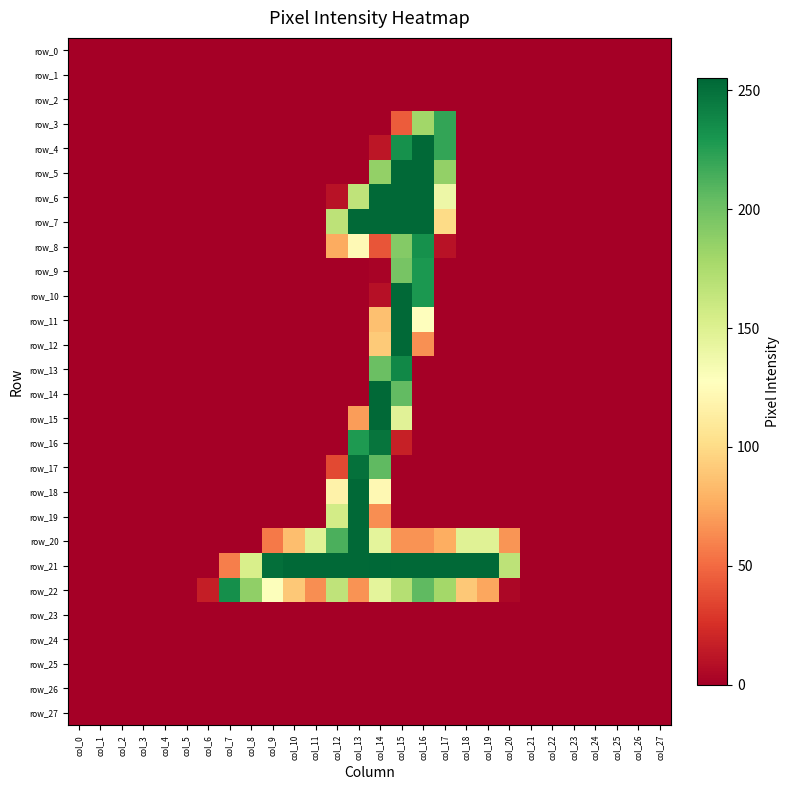

Reading right to left, transcribe all the data shown in this chart.

row_0: col_27=0	col_26=0	col_25=0	col_24=0	col_23=0	col_22=0	col_21=0	col_20=0	col_19=0	col_18=0	col_17=0	col_16=0	col_15=0	col_14=0	col_13=0	col_12=0	col_11=0	col_10=0	col_9=0	col_8=0	col_7=0	col_6=0	col_5=0	col_4=0	col_3=0	col_2=0	col_1=0	col_0=0
row_1: col_27=0	col_26=0	col_25=0	col_24=0	col_23=0	col_22=0	col_21=0	col_20=0	col_19=0	col_18=0	col_17=0	col_16=0	col_15=0	col_14=0	col_13=0	col_12=0	col_11=0	col_10=0	col_9=0	col_8=0	col_7=0	col_6=0	col_5=0	col_4=0	col_3=0	col_2=0	col_1=0	col_0=0
row_2: col_27=0	col_26=0	col_25=0	col_24=0	col_23=0	col_22=0	col_21=0	col_20=0	col_19=0	col_18=0	col_17=0	col_16=0	col_15=0	col_14=0	col_13=0	col_12=0	col_11=0	col_10=0	col_9=0	col_8=0	col_7=0	col_6=0	col_5=0	col_4=0	col_3=0	col_2=0	col_1=0	col_0=0
row_3: col_27=0	col_26=0	col_25=0	col_24=0	col_23=0	col_22=0	col_21=0	col_20=0	col_19=0	col_18=0	col_17=221	col_16=180	col_15=44	col_14=0	col_13=0	col_12=0	col_11=0	col_10=0	col_9=0	col_8=0	col_7=0	col_6=0	col_5=0	col_4=0	col_3=0	col_2=0	col_1=0	col_0=0
row_4: col_27=0	col_26=0	col_25=0	col_24=0	col_23=0	col_22=0	col_21=0	col_20=0	col_19=0	col_18=0	col_17=221	col_16=254	col_15=233	col_14=12	col_13=0	col_12=0	col_11=0	col_10=0	col_9=0	col_8=0	col_7=0	col_6=0	col_5=0	col_4=0	col_3=0	col_2=0	col_1=0	col_0=0
row_5: col_27=0	col_26=0	col_25=0	col_24=0	col_23=0	col_22=0	col_21=0	col_20=0	col_19=0	col_18=0	col_17=186	col_16=254	col_15=254	col_14=186	col_13=0	col_12=0	col_11=0	col_10=0	col_9=0	col_8=0	col_7=0	col_6=0	col_5=0	col_4=0	col_3=0	col_2=0	col_1=0	col_0=0
row_6: col_27=0	col_26=0	col_25=0	col_24=0	col_23=0	col_22=0	col_21=0	col_20=0	col_19=0	col_18=0	col_17=139	col_16=254	col_15=254	col_14=254	col_13=166	col_12=10	col_11=0	col_10=0	col_9=0	col_8=0	col_7=0	col_6=0	col_5=0	col_4=0	col_3=0	col_2=0	col_1=0	col_0=0
row_7: col_27=0	col_26=0	col_25=0	col_24=0	col_23=0	col_22=0	col_21=0	col_20=0	col_19=0	col_18=0	col_17=100	col_16=254	col_15=254	col_14=254	col_13=254	col_12=167	col_11=0	col_10=0	col_9=0	col_8=0	col_7=0	col_6=0	col_5=0	col_4=0	col_3=0	col_2=0	col_1=0	col_0=0
row_8: col_27=0	col_26=0	col_25=0	col_24=0	col_23=0	col_22=0	col_21=0	col_20=0	col_19=0	col_18=0	col_17=10	col_16=233	col_15=192	col_14=41	col_13=123	col_12=76	col_11=0	col_10=0	col_9=0	col_8=0	col_7=0	col_6=0	col_5=0	col_4=0	col_3=0	col_2=0	col_1=0	col_0=0
row_9: col_27=0	col_26=0	col_25=0	col_24=0	col_23=0	col_22=0	col_21=0	col_20=0	col_19=0	col_18=0	col_17=0	col_16=229	col_15=197	col_14=2	col_13=0	col_12=0	col_11=0	col_10=0	col_9=0	col_8=0	col_7=0	col_6=0	col_5=0	col_4=0	col_3=0	col_2=0	col_1=0	col_0=0
row_10: col_27=0	col_26=0	col_25=0	col_24=0	col_23=0	col_22=0	col_21=0	col_20=0	col_19=0	col_18=0	col_17=0	col_16=229	col_15=254	col_14=9	col_13=0	col_12=0	col_11=0	col_10=0	col_9=0	col_8=0	col_7=0	col_6=0	col_5=0	col_4=0	col_3=0	col_2=0	col_1=0	col_0=0
row_11: col_27=0	col_26=0	col_25=0	col_24=0	col_23=0	col_22=0	col_21=0	col_20=0	col_19=0	col_18=0	col_17=0	col_16=128	col_15=254	col_14=86	col_13=0	col_12=0	col_11=0	col_10=0	col_9=0	col_8=0	col_7=0	col_6=0	col_5=0	col_4=0	col_3=0	col_2=0	col_1=0	col_0=0
row_12: col_27=0	col_26=0	col_25=0	col_24=0	col_23=0	col_22=0	col_21=0	col_20=0	col_19=0	col_18=0	col_17=0	col_16=65	col_15=254	col_14=91	col_13=0	col_12=0	col_11=0	col_10=0	col_9=0	col_8=0	col_7=0	col_6=0	col_5=0	col_4=0	col_3=0	col_2=0	col_1=0	col_0=0
row_13: col_27=0	col_26=0	col_25=0	col_24=0	col_23=0	col_22=0	col_21=0	col_20=0	col_19=0	col_18=0	col_17=0	col_16=0	col_15=238	col_14=202	col_13=0	col_12=0	col_11=0	col_10=0	col_9=0	col_8=0	col_7=0	col_6=0	col_5=0	col_4=0	col_3=0	col_2=0	col_1=0	col_0=0
row_14: col_27=0	col_26=0	col_25=0	col_24=0	col_23=0	col_22=0	col_21=0	col_20=0	col_19=0	col_18=0	col_17=0	col_16=0	col_15=205	col_14=254	col_13=0	col_12=0	col_11=0	col_10=0	col_9=0	col_8=0	col_7=0	col_6=0	col_5=0	col_4=0	col_3=0	col_2=0	col_1=0	col_0=0
row_15: col_27=0	col_26=0	col_25=0	col_24=0	col_23=0	col_22=0	col_21=0	col_20=0	col_19=0	col_18=0	col_17=0	col_16=0	col_15=147	col_14=254	col_13=70	col_12=0	col_11=0	col_10=0	col_9=0	col_8=0	col_7=0	col_6=0	col_5=0	col_4=0	col_3=0	col_2=0	col_1=0	col_0=0
row_16: col_27=0	col_26=0	col_25=0	col_24=0	col_23=0	col_22=0	col_21=0	col_20=0	col_19=0	col_18=0	col_17=0	col_16=0	col_15=17	col_14=248	col_13=228	col_12=0	col_11=0	col_10=0	col_9=0	col_8=0	col_7=0	col_6=0	col_5=0	col_4=0	col_3=0	col_2=0	col_1=0	col_0=0
row_17: col_27=0	col_26=0	col_25=0	col_24=0	col_23=0	col_22=0	col_21=0	col_20=0	col_19=0	col_18=0	col_17=0	col_16=0	col_15=0	col_14=206	col_13=250	col_12=36	col_11=0	col_10=0	col_9=0	col_8=0	col_7=0	col_6=0	col_5=0	col_4=0	col_3=0	col_2=0	col_1=0	col_0=0
row_18: col_27=0	col_26=0	col_25=0	col_24=0	col_23=0	col_22=0	col_21=0	col_20=0	col_19=0	col_18=0	col_17=0	col_16=0	col_15=0	col_14=122	col_13=254	col_12=117	col_11=0	col_10=0	col_9=0	col_8=0	col_7=0	col_6=0	col_5=0	col_4=0	col_3=0	col_2=0	col_1=0	col_0=0
row_19: col_27=0	col_26=0	col_25=0	col_24=0	col_23=0	col_22=0	col_21=0	col_20=0	col_19=0	col_18=0	col_17=0	col_16=0	col_15=0	col_14=64	col_13=254	col_12=156	col_11=0	col_10=0	col_9=0	col_8=0	col_7=0	col_6=0	col_5=0	col_4=0	col_3=0	col_2=0	col_1=0	col_0=0
row_20: col_27=0	col_26=0	col_25=0	col_24=0	col_23=0	col_22=0	col_21=0	col_20=67	col_19=148	col_18=148	col_17=77	col_16=66	col_15=66	col_14=145	col_13=254	col_12=213	col_11=148	col_10=85	col_9=56	col_8=0	col_7=0	col_6=0	col_5=0	col_4=0	col_3=0	col_2=0	col_1=0	col_0=0
row_21: col_27=0	col_26=0	col_25=0	col_24=0	col_23=0	col_22=0	col_21=0	col_20=167	col_19=254	col_18=254	col_17=254	col_16=254	col_15=254	col_14=255	col_13=254	col_12=254	col_11=254	col_10=254	col_9=251	col_8=153	col_7=58	col_6=0	col_5=0	col_4=0	col_3=0	col_2=0	col_1=0	col_0=0
row_22: col_27=0	col_26=0	col_25=0	col_24=0	col_23=0	col_22=0	col_21=0	col_20=4	col_19=74	col_18=90	col_17=179	col_16=206	col_15=171	col_14=145	col_13=66	col_12=166	col_11=64	col_10=90	col_9=129	col_8=187	col_7=234	col_6=16	col_5=0	col_4=0	col_3=0	col_2=0	col_1=0	col_0=0
row_23: col_27=0	col_26=0	col_25=0	col_24=0	col_23=0	col_22=0	col_21=0	col_20=0	col_19=0	col_18=0	col_17=0	col_16=0	col_15=0	col_14=0	col_13=0	col_12=0	col_11=0	col_10=0	col_9=0	col_8=0	col_7=0	col_6=0	col_5=0	col_4=0	col_3=0	col_2=0	col_1=0	col_0=0
row_24: col_27=0	col_26=0	col_25=0	col_24=0	col_23=0	col_22=0	col_21=0	col_20=0	col_19=0	col_18=0	col_17=0	col_16=0	col_15=0	col_14=0	col_13=0	col_12=0	col_11=0	col_10=0	col_9=0	col_8=0	col_7=0	col_6=0	col_5=0	col_4=0	col_3=0	col_2=0	col_1=0	col_0=0
row_25: col_27=0	col_26=0	col_25=0	col_24=0	col_23=0	col_22=0	col_21=0	col_20=0	col_19=0	col_18=0	col_17=0	col_16=0	col_15=0	col_14=0	col_13=0	col_12=0	col_11=0	col_10=0	col_9=0	col_8=0	col_7=0	col_6=0	col_5=0	col_4=0	col_3=0	col_2=0	col_1=0	col_0=0
row_26: col_27=0	col_26=0	col_25=0	col_24=0	col_23=0	col_22=0	col_21=0	col_20=0	col_19=0	col_18=0	col_17=0	col_16=0	col_15=0	col_14=0	col_13=0	col_12=0	col_11=0	col_10=0	col_9=0	col_8=0	col_7=0	col_6=0	col_5=0	col_4=0	col_3=0	col_2=0	col_1=0	col_0=0
row_27: col_27=0	col_26=0	col_25=0	col_24=0	col_23=0	col_22=0	col_21=0	col_20=0	col_19=0	col_18=0	col_17=0	col_16=0	col_15=0	col_14=0	col_13=0	col_12=0	col_11=0	col_10=0	col_9=0	col_8=0	col_7=0	col_6=0	col_5=0	col_4=0	col_3=0	col_2=0	col_1=0	col_0=0